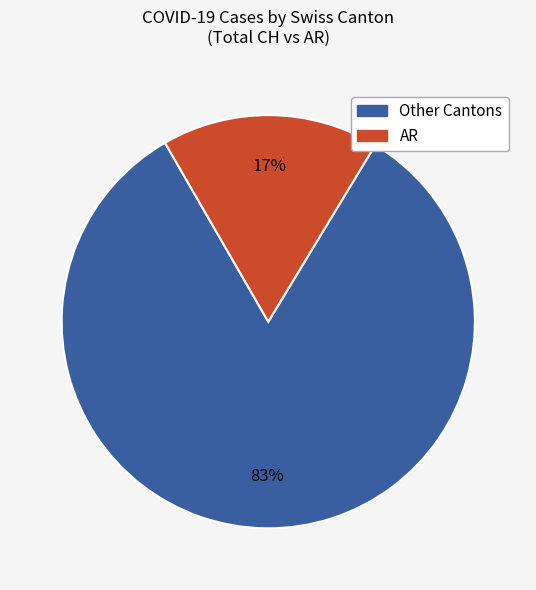

Rank the categories by value from lowest to highest.

AR, Other Cantons